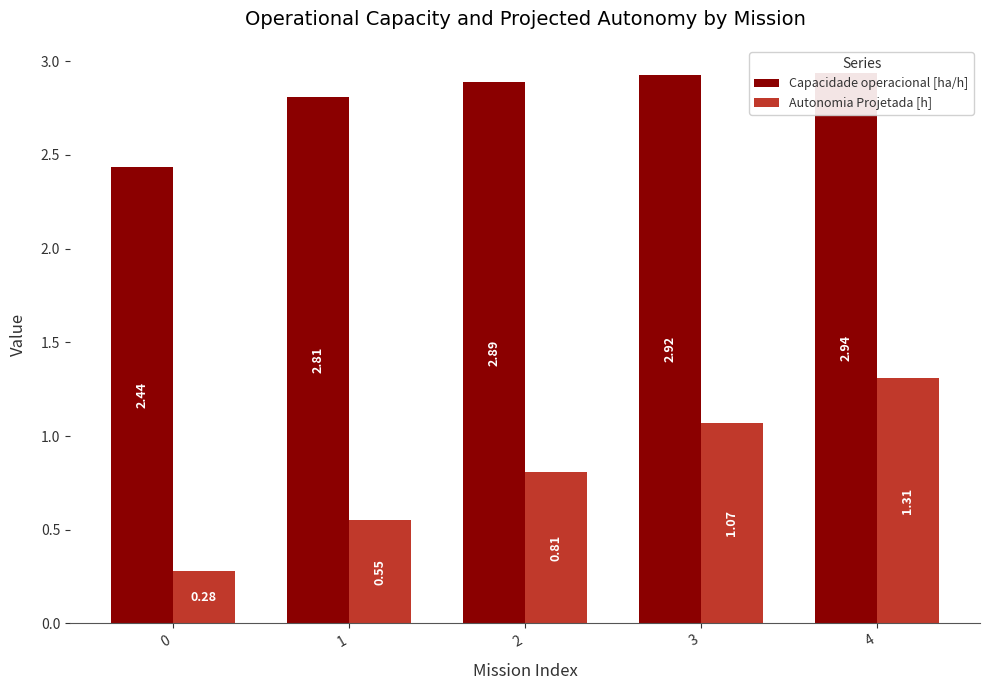

What is the value of the Autonomia Projetada [h] bar at the 3rd from the left?

0.8